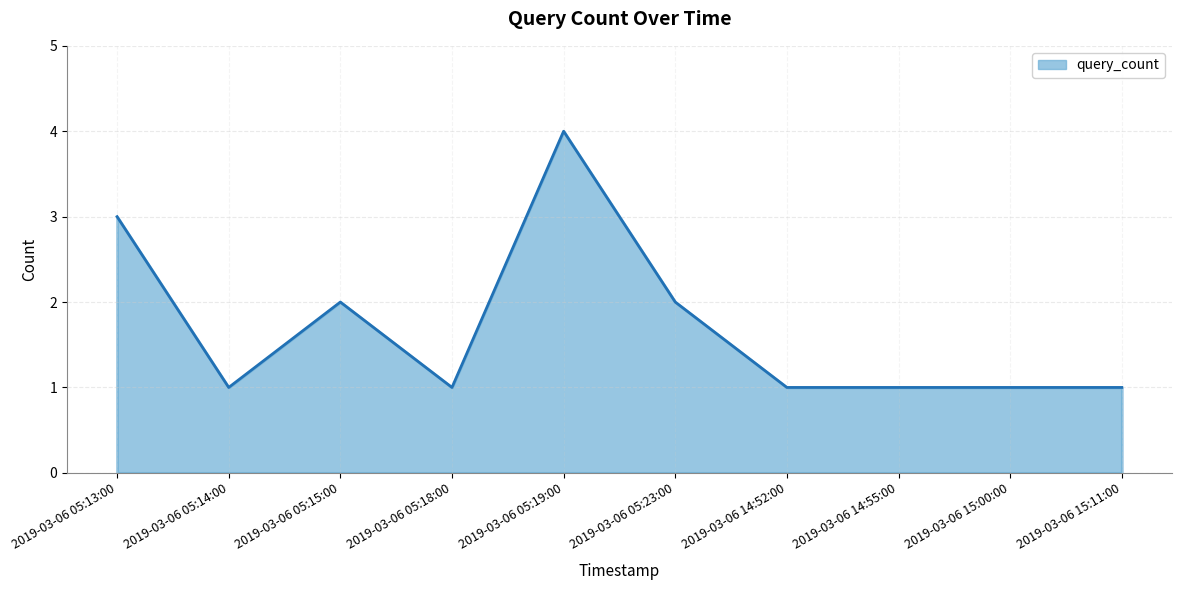

What position from the left is 2019-03-06 15:11:00?

10